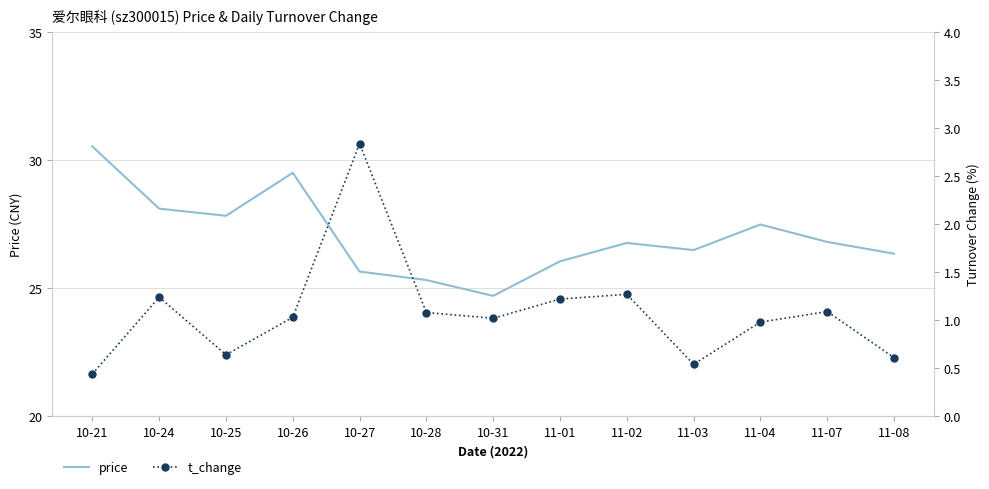

What is the label of the 9th point from the left?

11-02